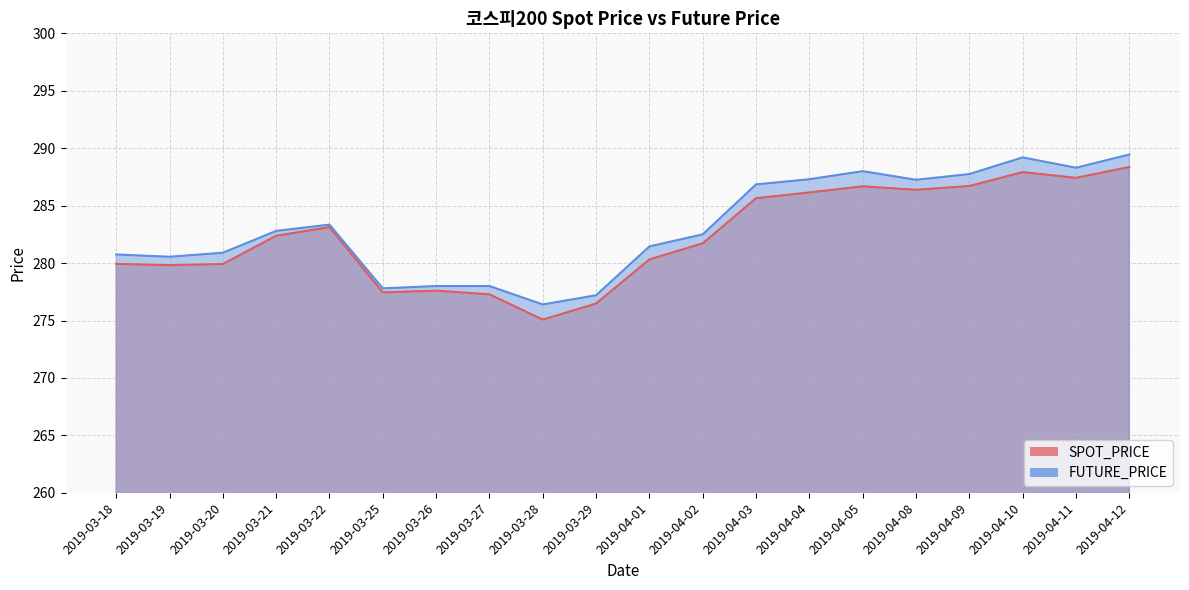

Read the SPOT_PRICE value at 2019-03-29.

276.5